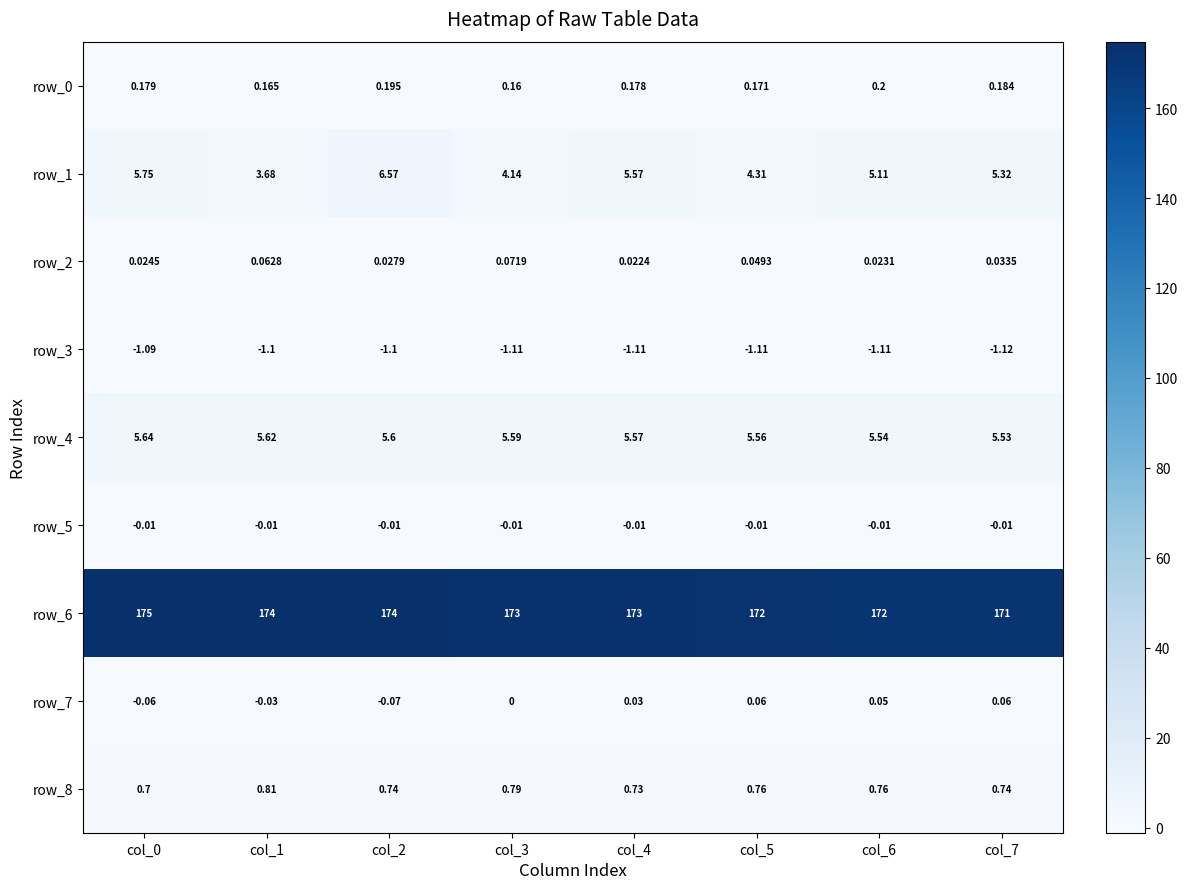

Which series has the widest spread of values?

row_6